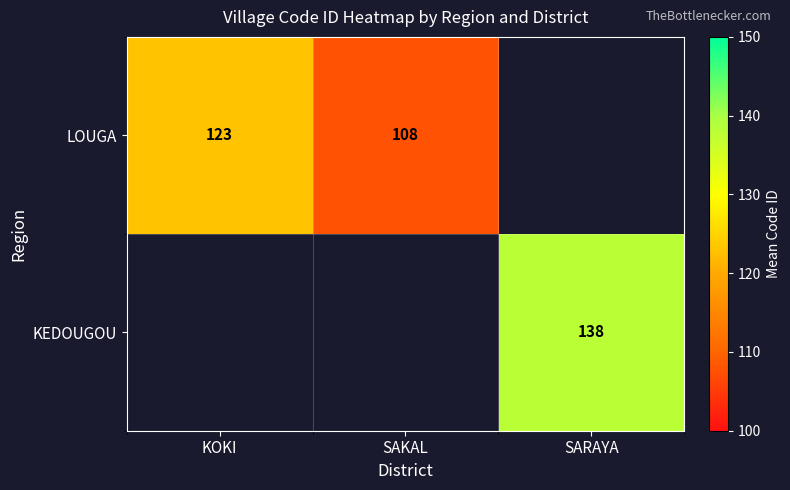

The value of LOUGA at SAKAL is 108. True or false?

True